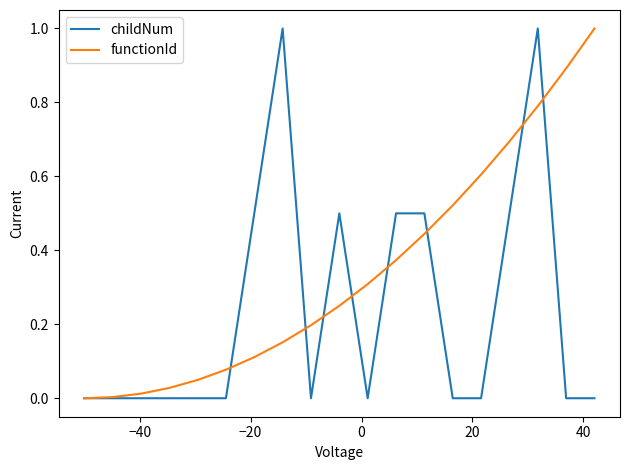

Which series has the largest total across all categories?

functionId